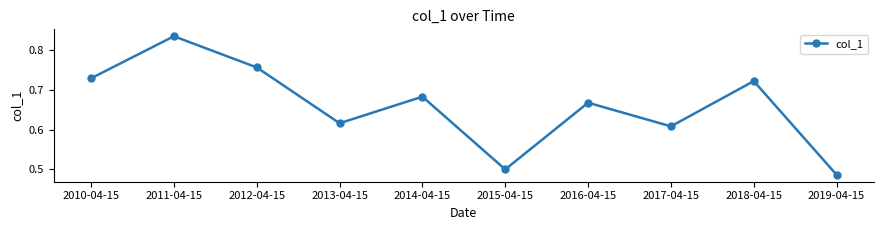

Which label corresponds to the largest value in the chart?

2011-04-15